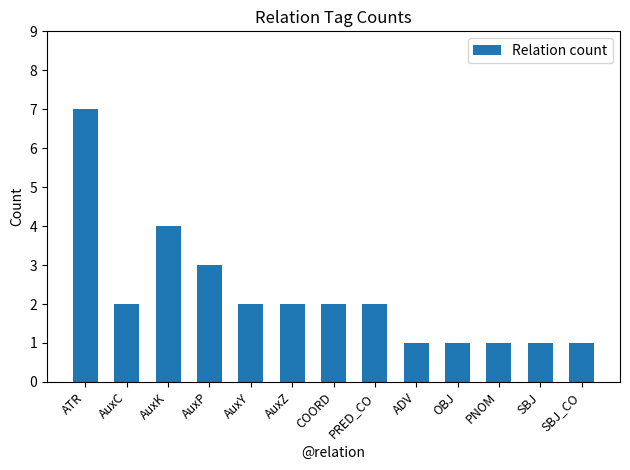

Approximately how many times larger is the value at AuxP compared to OBJ?

3.0